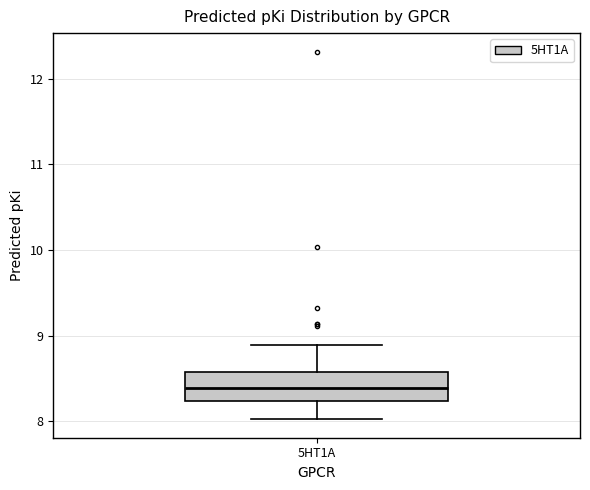

Where does the upper whisker of the box for 5HT1A end on the y-axis? The values are not printed on the chart, so give them approximately, as read against the axis.

8.9